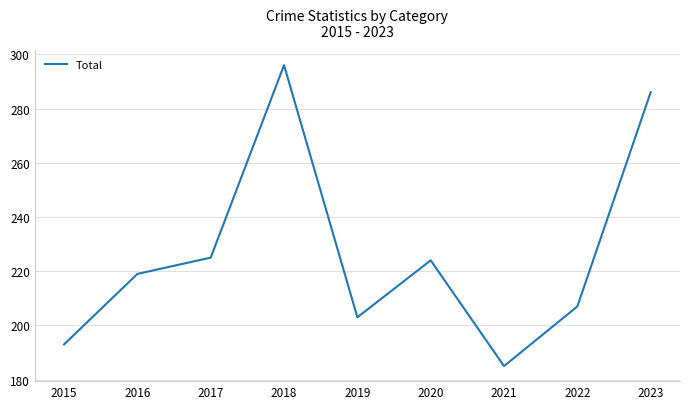

True or false: the data shows 286 at 2023.

True